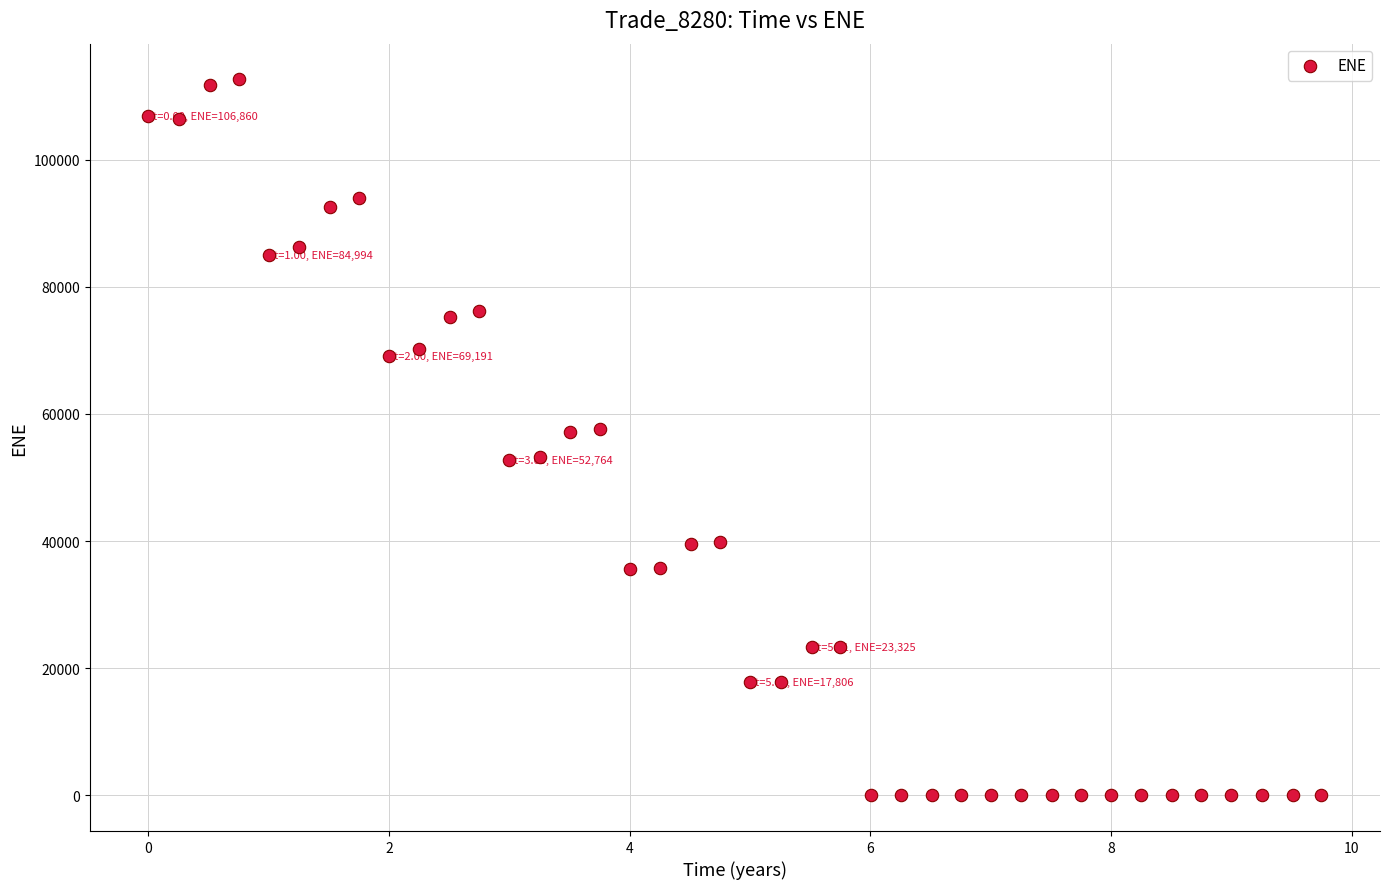

What is the range of X values (max minus min)?

9.7